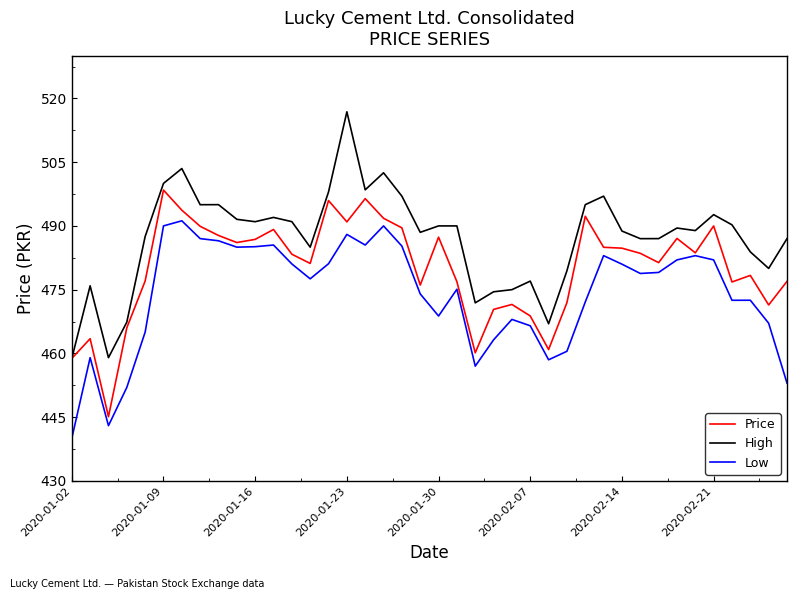

True or false: High and Low cross at least once.

False